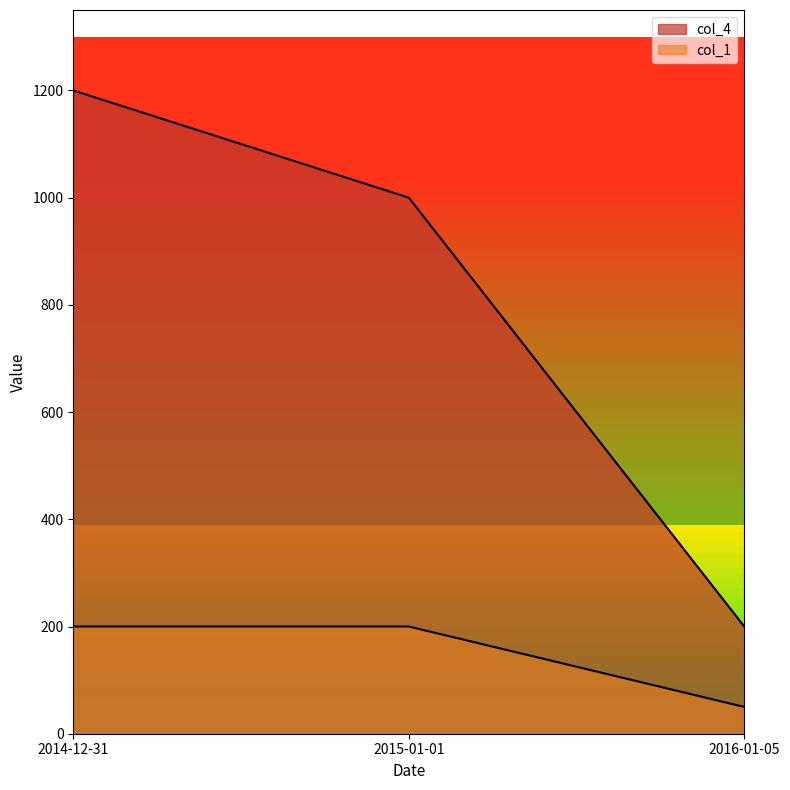

Rank the categories by col_4 value from highest to lowest.

2014-12-31, 2015-01-01, 2016-01-05